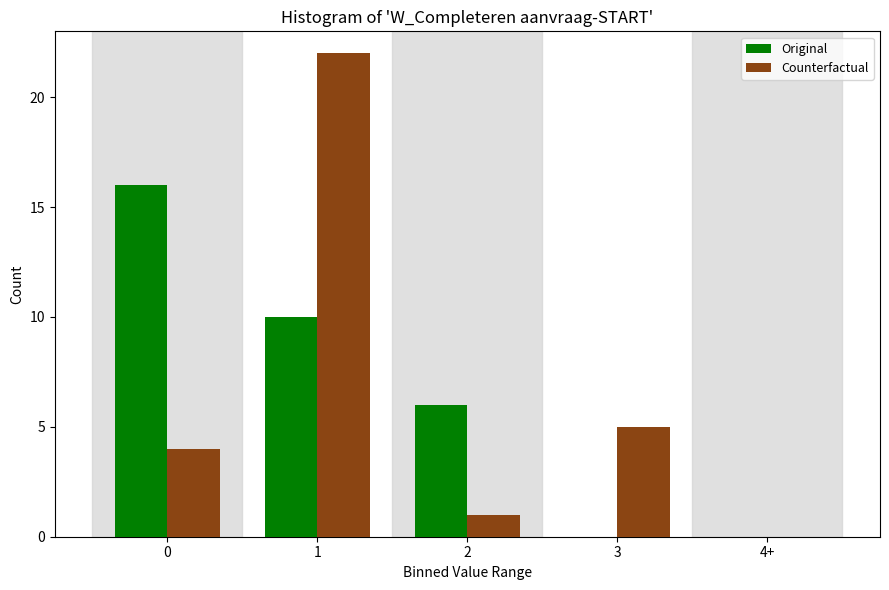

Reading left to right, list all the values displayed in this chart.

Original: 0=16	1=10	2=6	3=0	4+=0
Counterfactual: 0=4	1=22	2=1	3=5	4+=0